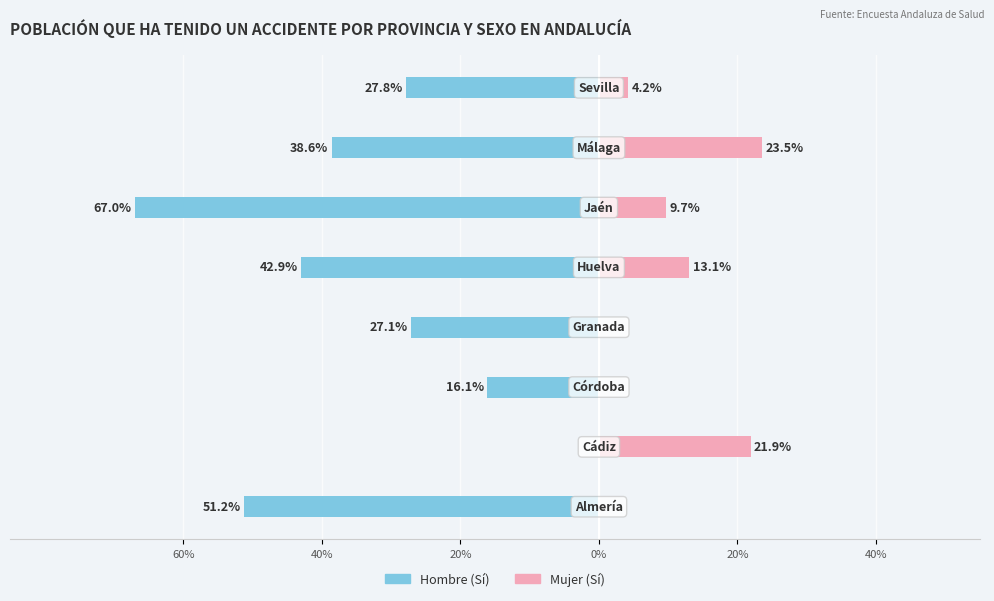

How many bars are there in each group?

2